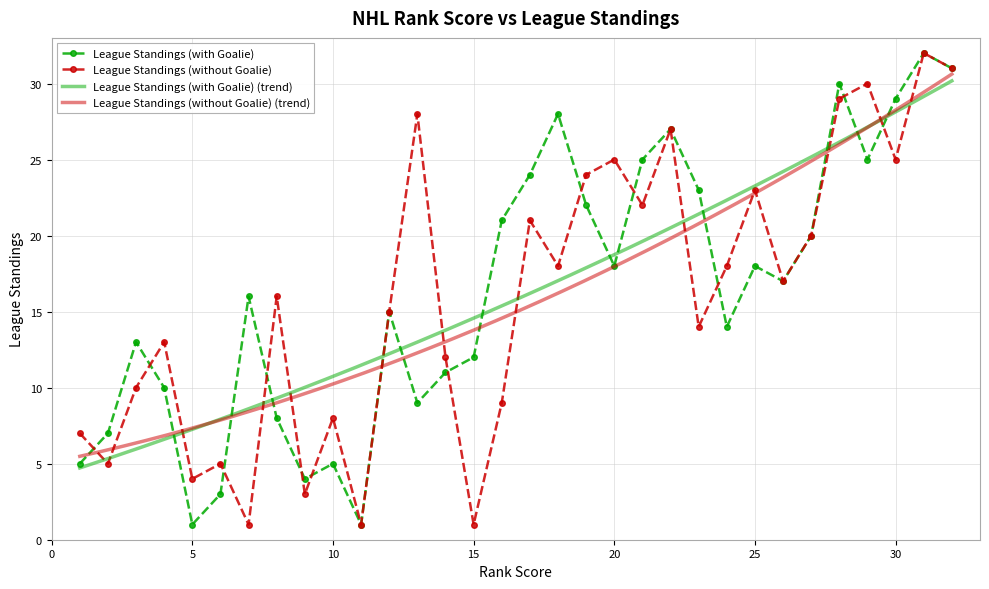

What is the value of the League Standings (with Goalie) point at the 20th from the left?

18